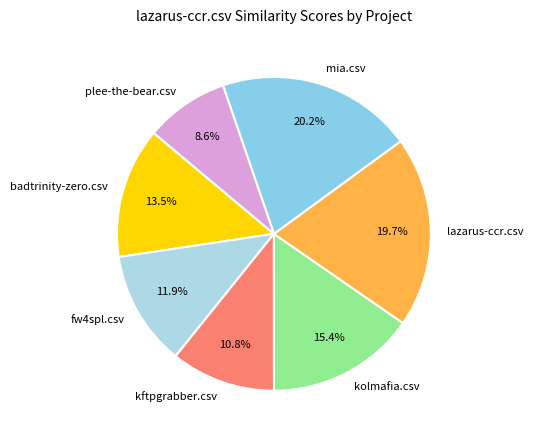

To the nearest percent, what is the difference between the badtrinity-zero.csv and kolmafia.csv slice percentages?

2%